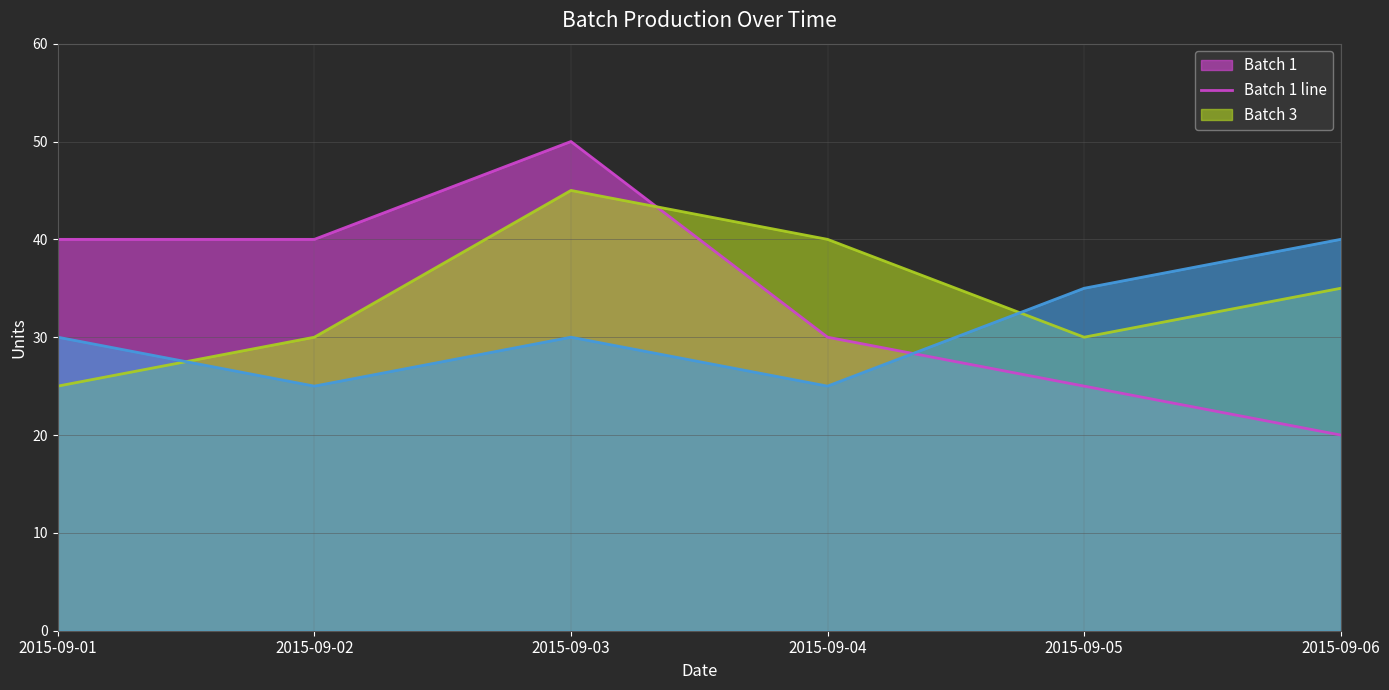

Reading left to right, what are all the values shown in this chart?

Batch 1 line: 2015-09-01=40	2015-09-02=40	2015-09-03=50	2015-09-04=30	2015-09-05=25	2015-09-06=20
Batch 3 line: 2015-09-01=25	2015-09-02=30	2015-09-03=45	2015-09-04=40	2015-09-05=30	2015-09-06=35
Batch 2 line: 2015-09-01=30	2015-09-02=25	2015-09-03=30	2015-09-04=25	2015-09-05=35	2015-09-06=40